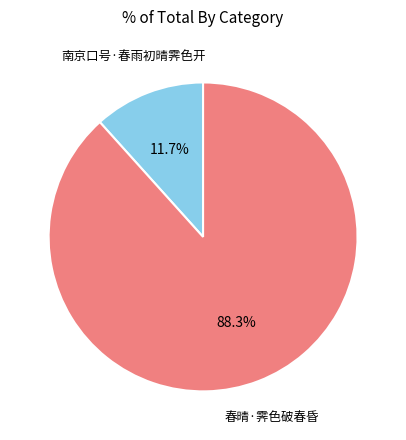

Is there any slice that represents more than half of the pie?

Yes